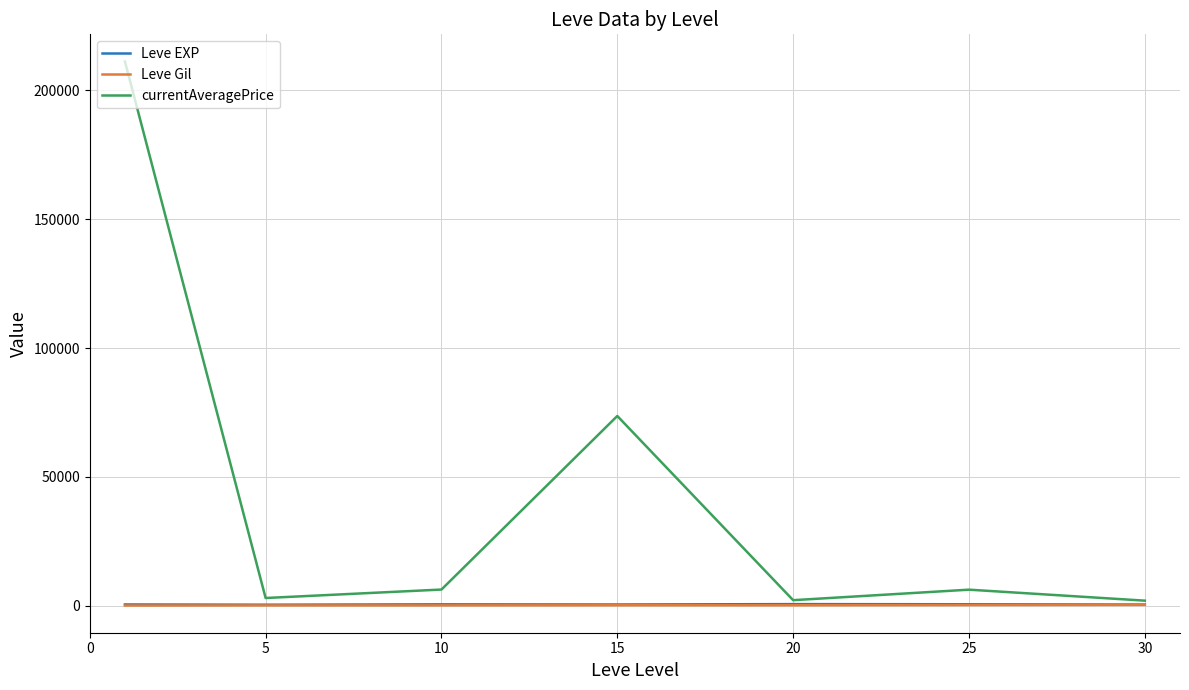

What is the maximum value shown in the chart?

211125.7